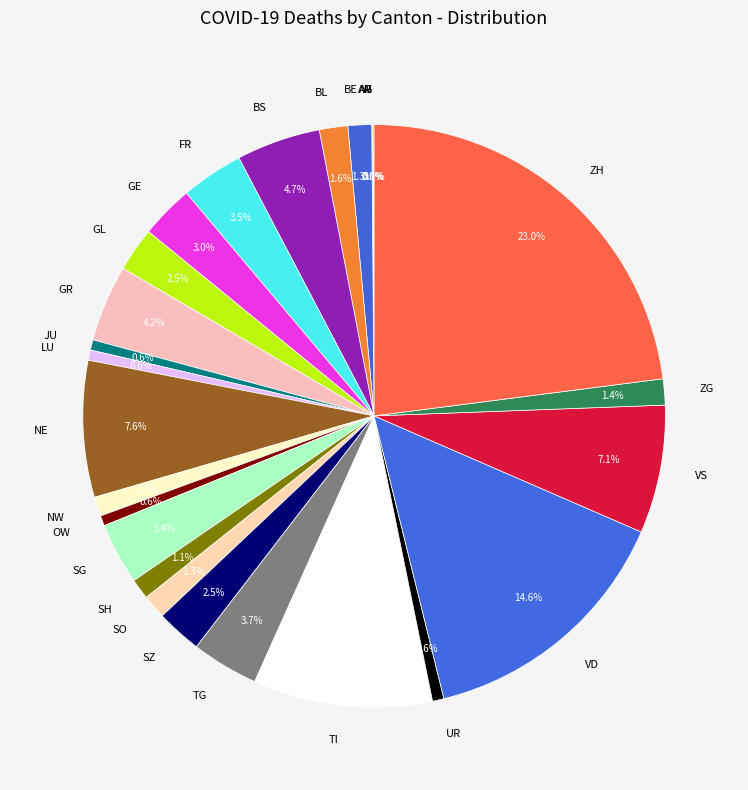

True or false: NE accounts for 11% of the total.

False